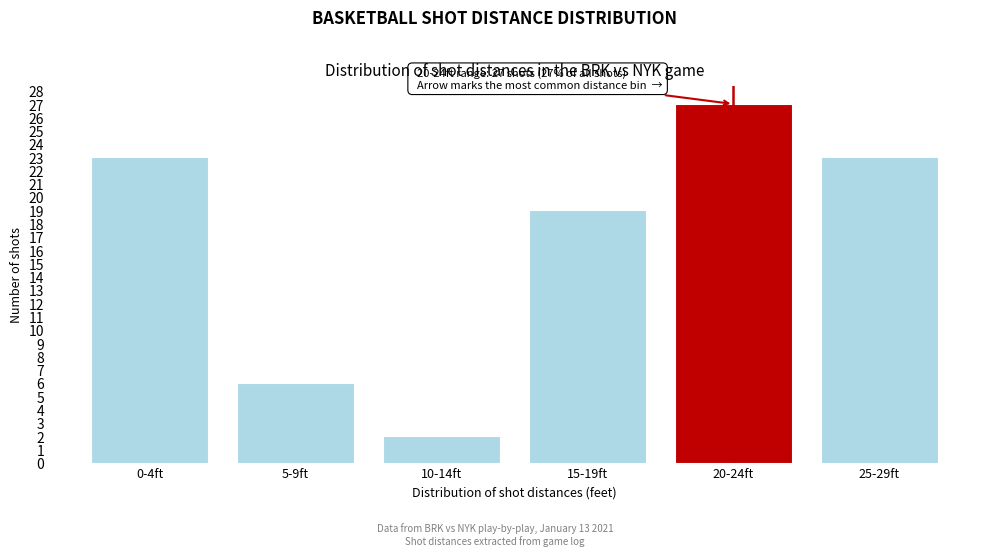

Reading right to left, list all the values displayed in this chart.

25-29ft=23	20-24ft=27	15-19ft=19	10-14ft=2	5-9ft=6	0-4ft=23